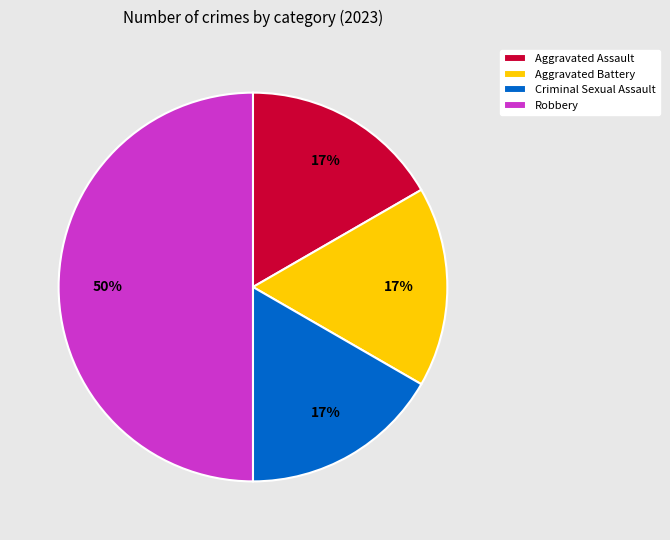

To the nearest percent, what percentage of the pie is Aggravated Battery?

17%